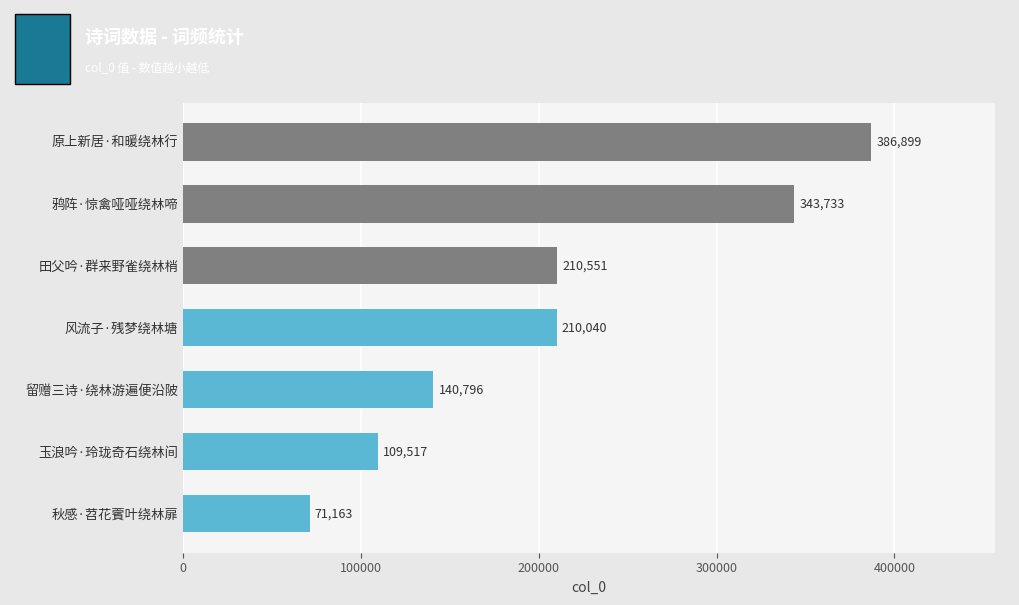

Read the value at 鸦阵·惊禽哑哑绕林啼.

343733